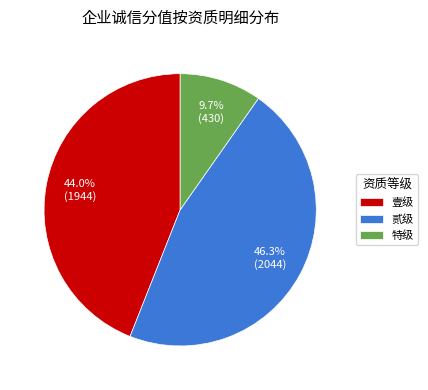

Rank the categories by value from highest to lowest.

贰级, 壹级, 特级